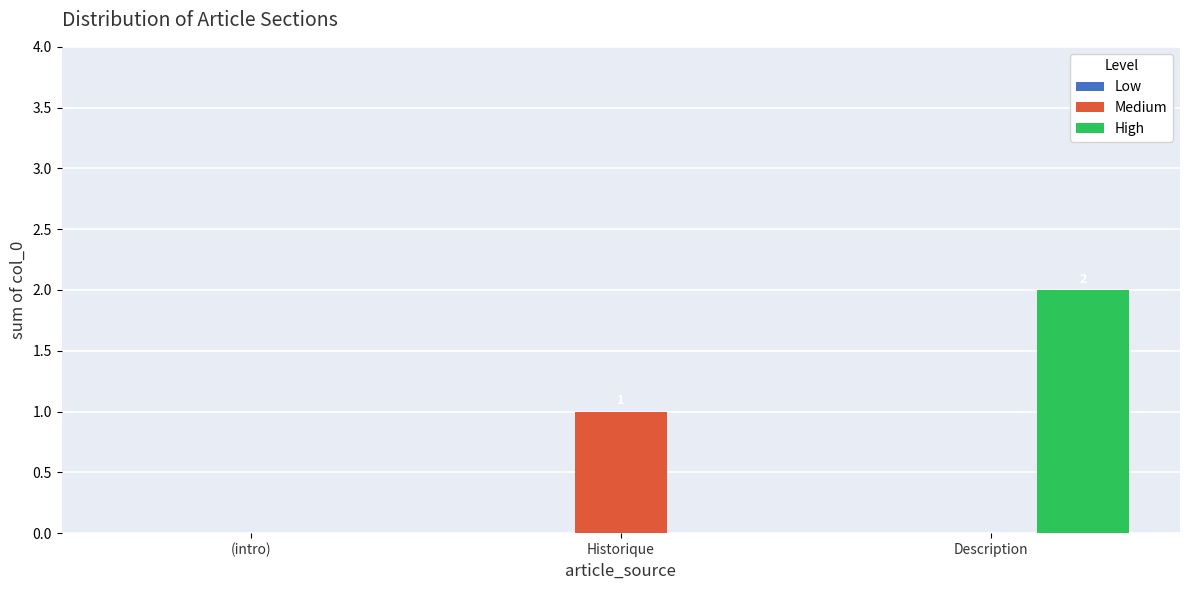

The Medium series shows 1 at (intro). True or false?

False